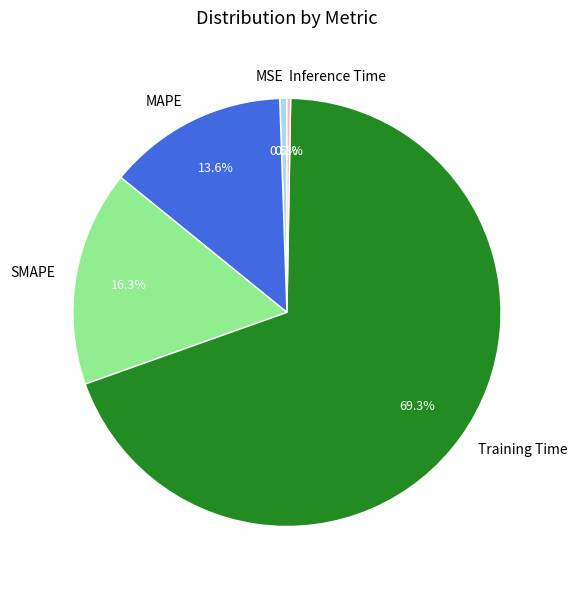

Which category has the biggest portion of the pie?

Training Time